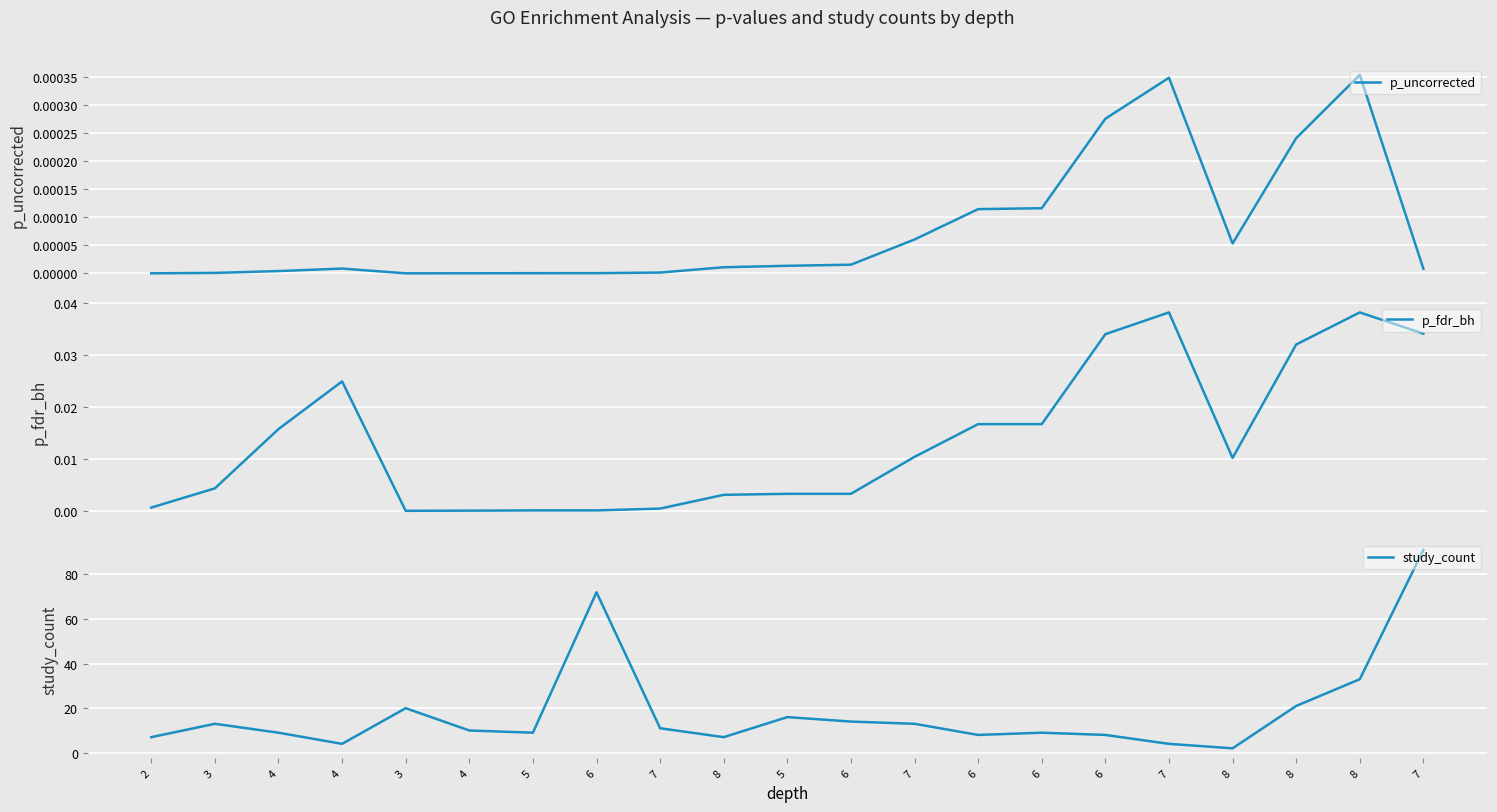

Is this an area chart (filled region under the line)?

No